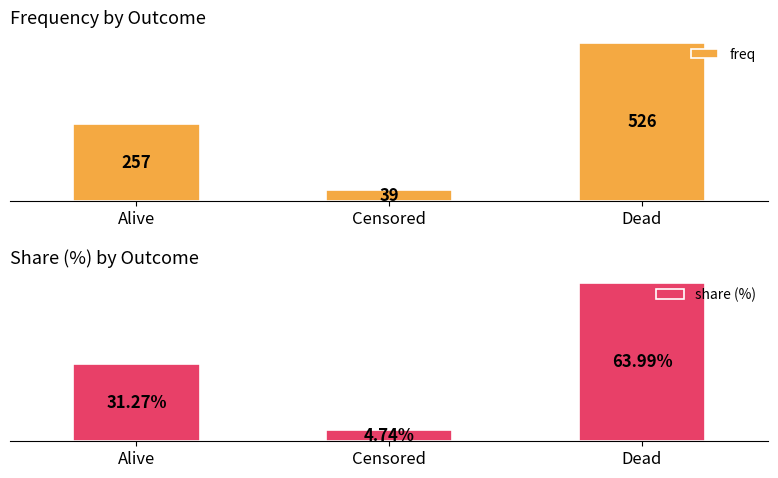

Is the value of share (%) at Dead greater than the value of freq at Alive?

No